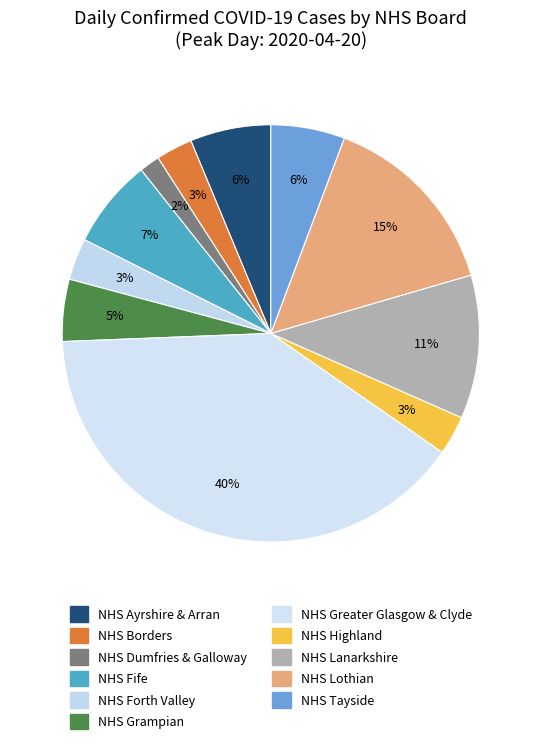

What percentage is NOT represented by NHS Lothian?

85.2%